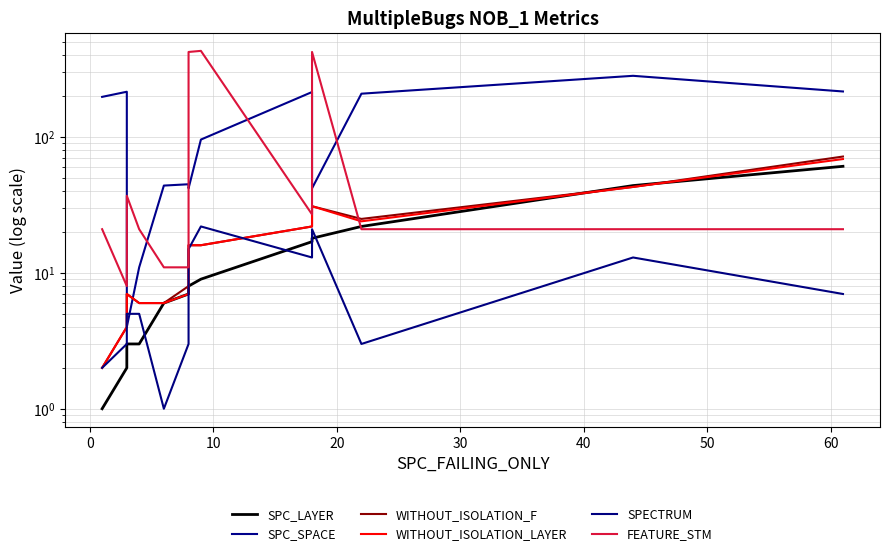

True or false: SPECTRUM and SPC_LAYER intersect in this chart.

True